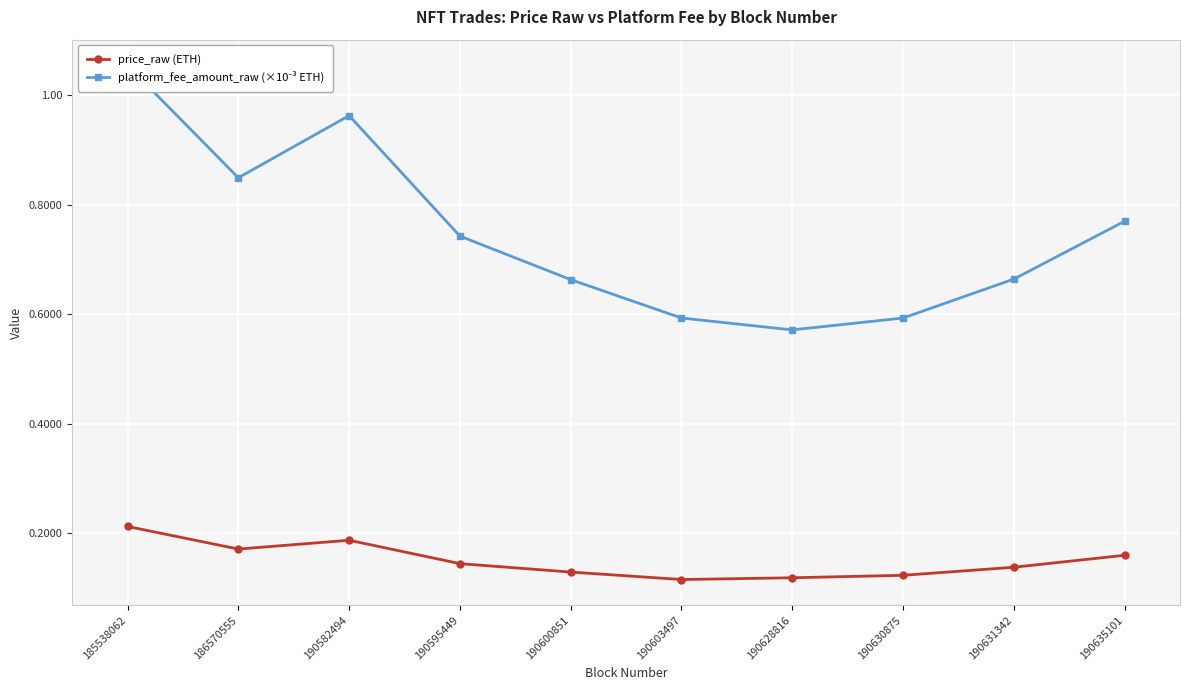

Rank the series at 190635101 from highest to lowest value.

platform_fee_amount_raw (×10⁻³ ETH), price_raw (ETH)